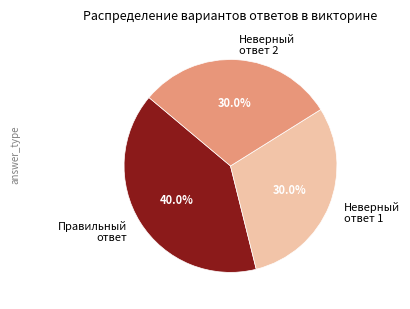

To the nearest percent, what is the average slice percentage?

33%